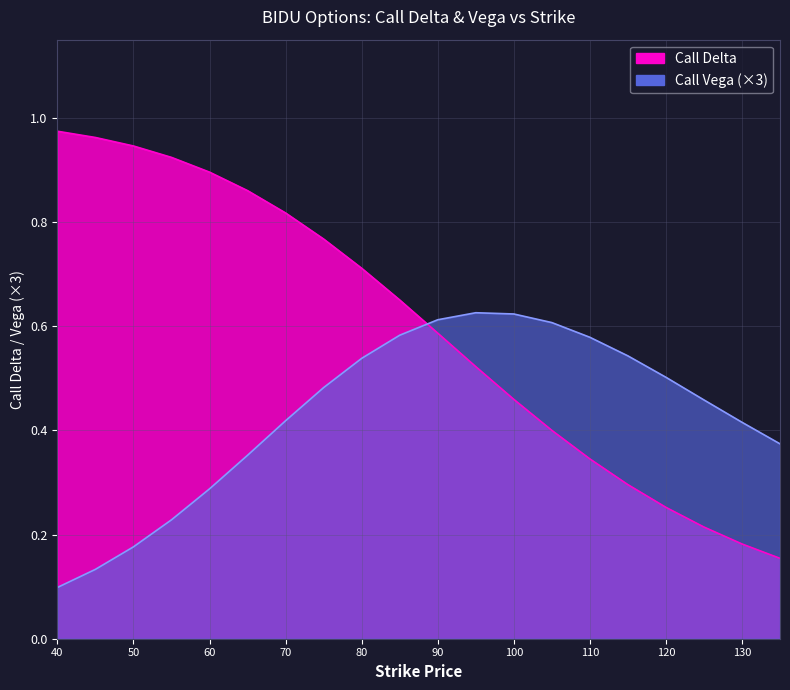

What is the difference between the Call Delta values at 95 and 65?

0.3